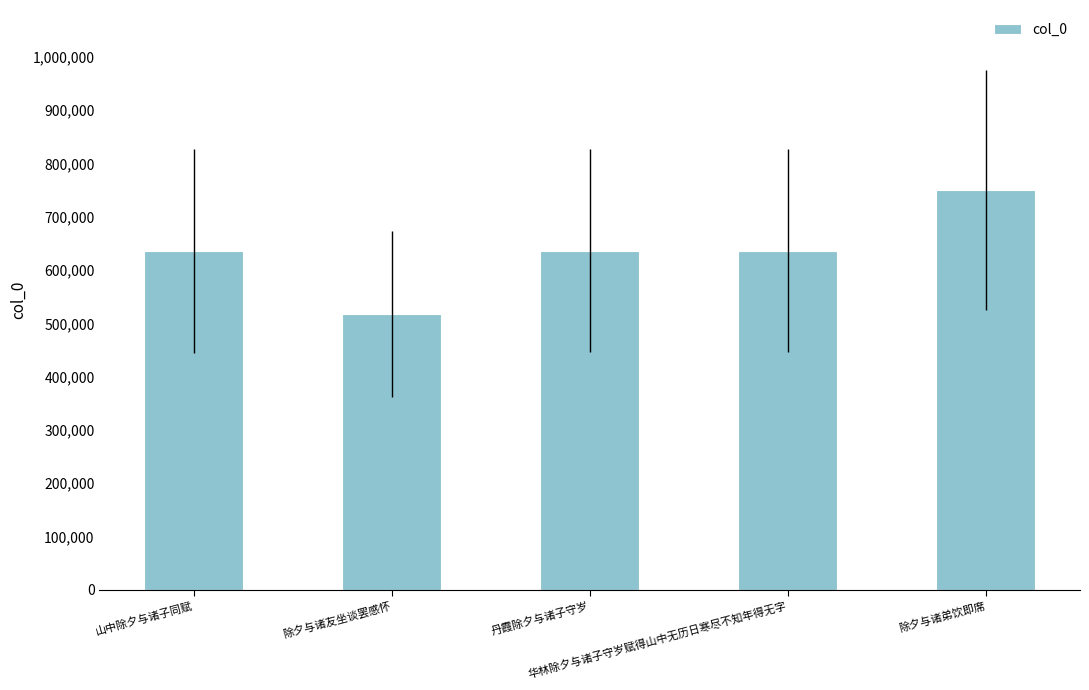

The chart shows a value of 936255 at 丹霞除夕与诸子守岁. True or false?

False